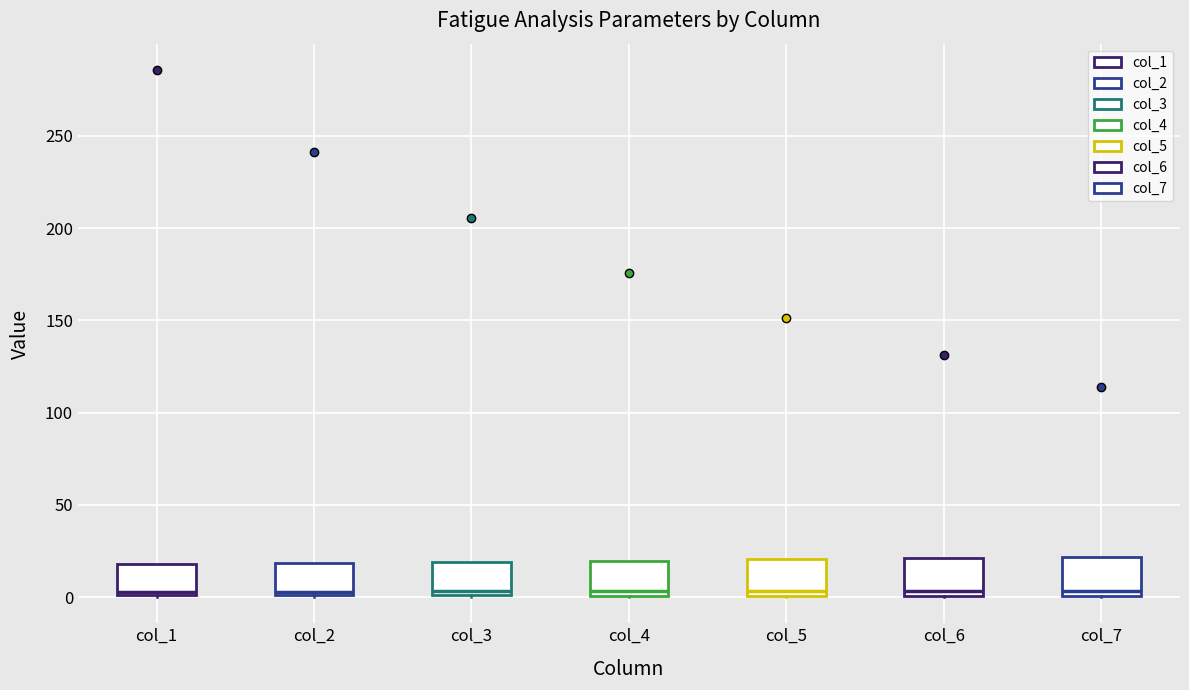

Reading left to right, read every box against the y-axis: the position of its median line, the range the box covers, and the ends of its whiskers. The values are not printed on the chart, so give them approximately, as read against the axis.

col_1: median 5, box 0 to 20, whiskers 0 to 20
col_2: median 5, box 0 to 20, whiskers 0 to 20
col_3: median 5, box 0 to 20, whiskers 0 to 20
col_4: median 5, box 0 to 20, whiskers 0 to 20
col_5: median 5, box 0 to 20, whiskers 0 to 20
col_6: median 5, box 0 to 20, whiskers 0 to 20
col_7: median 5, box 0 to 20, whiskers 0 to 20